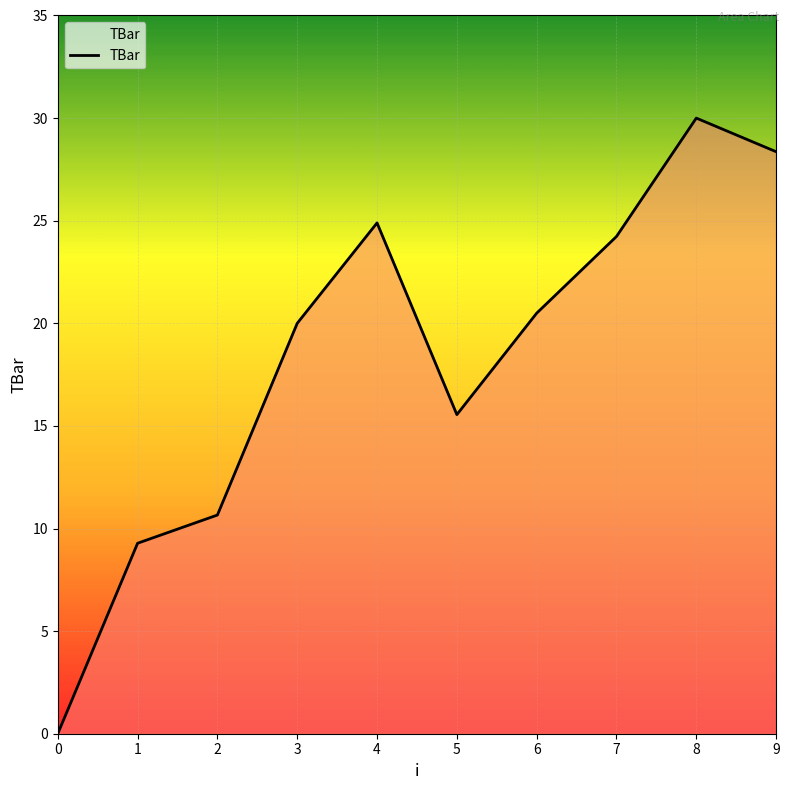

What is the change in value from 5 to 8?

+14.4